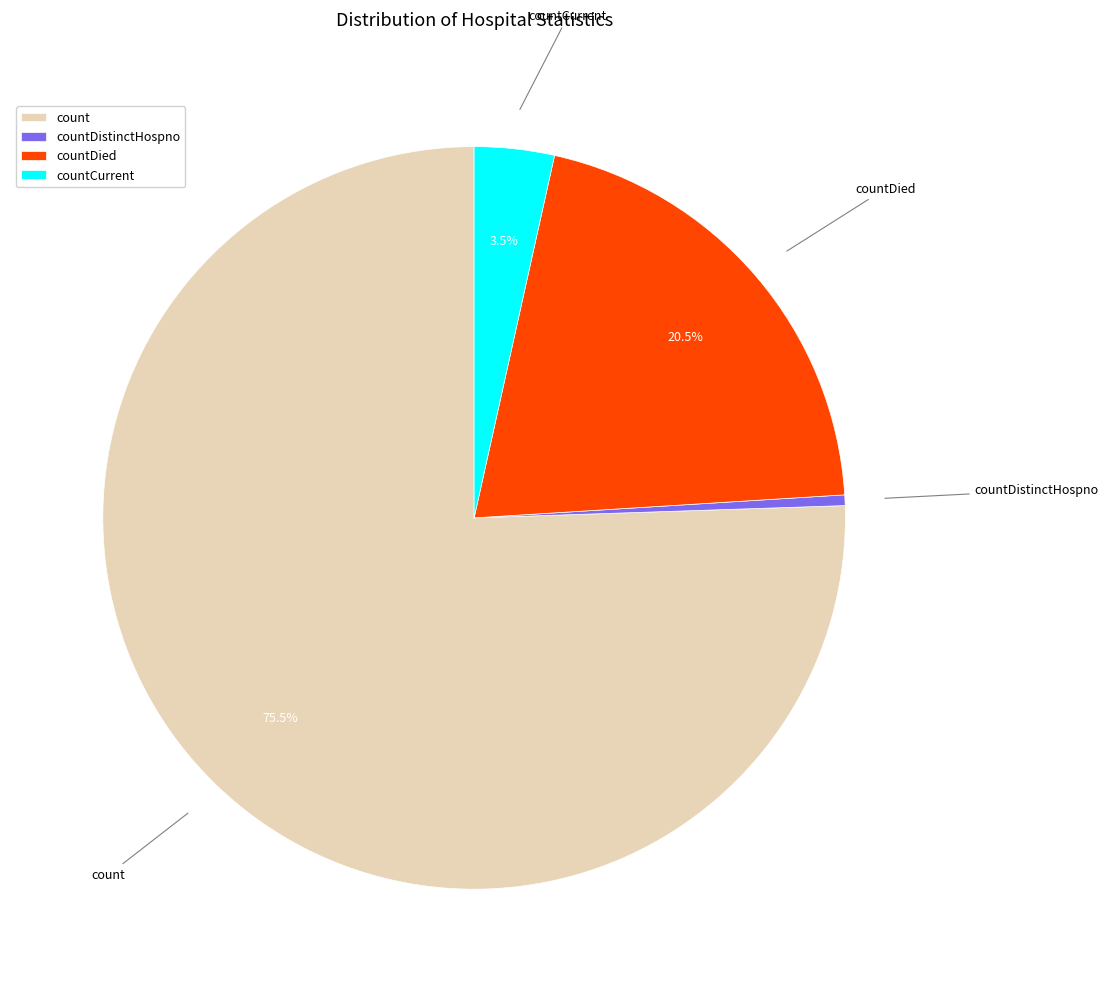

To the nearest percent, what is the average slice percentage?

25%